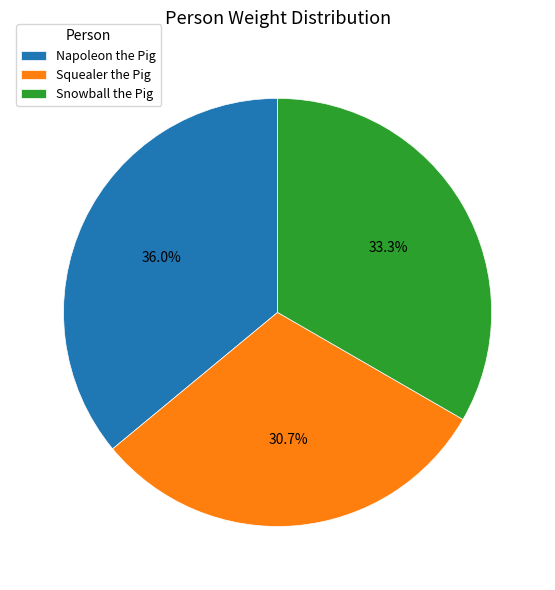

To the nearest percent, what is the difference between the largest and smallest slice percentages?

5%